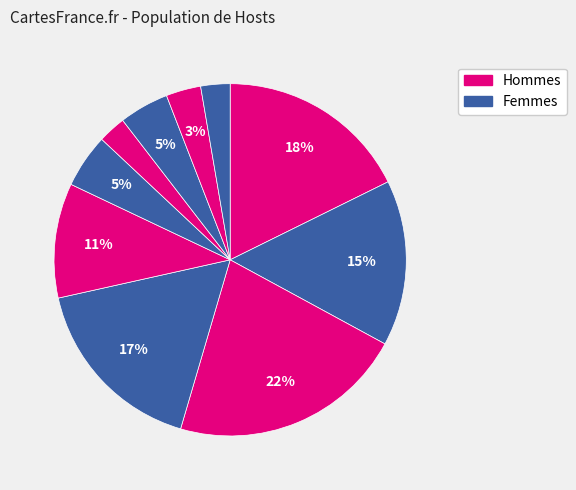

How many segments does this pie chart have?

10